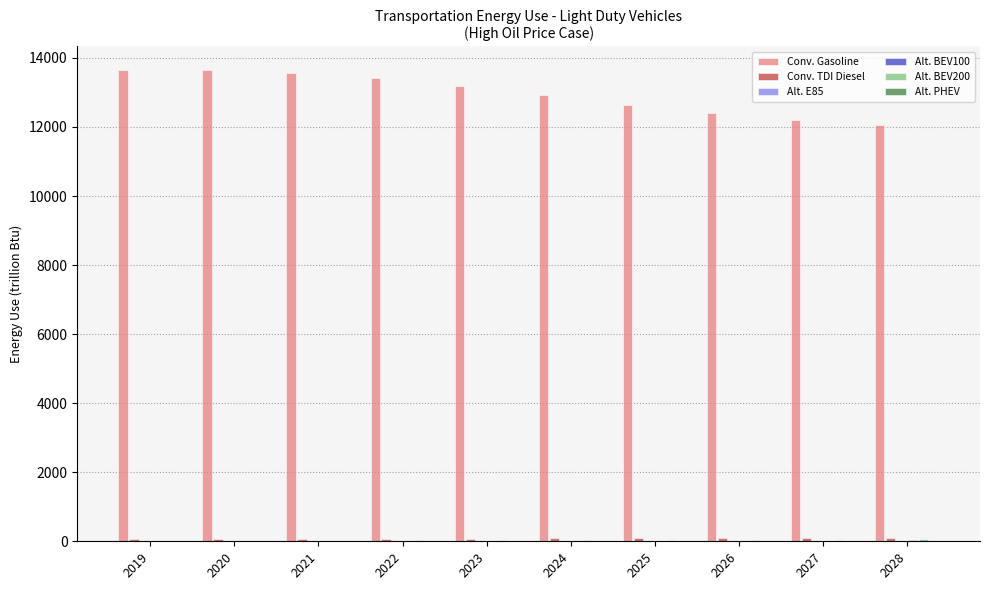

What is the greatest value displayed?

13649.7